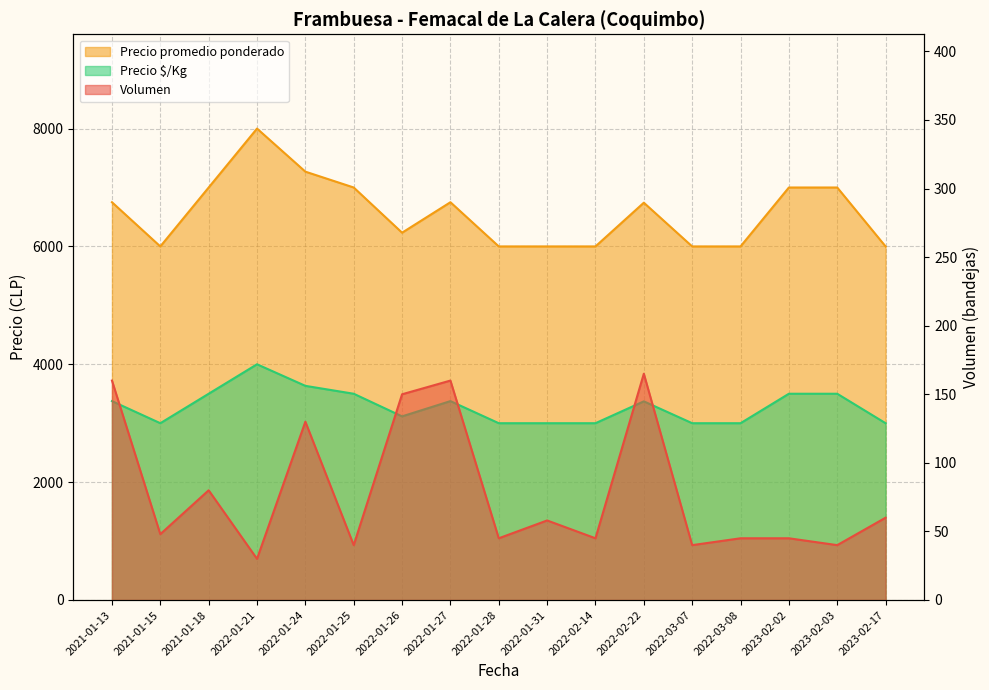

What is the average value of the Volumen series?

79